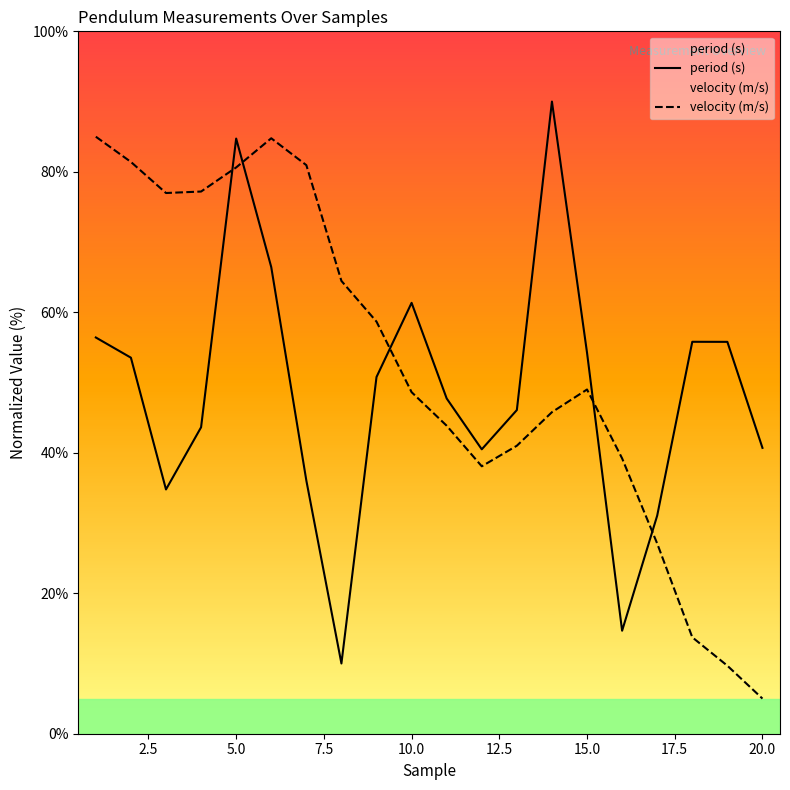

What is the greatest value displayed?

90.0